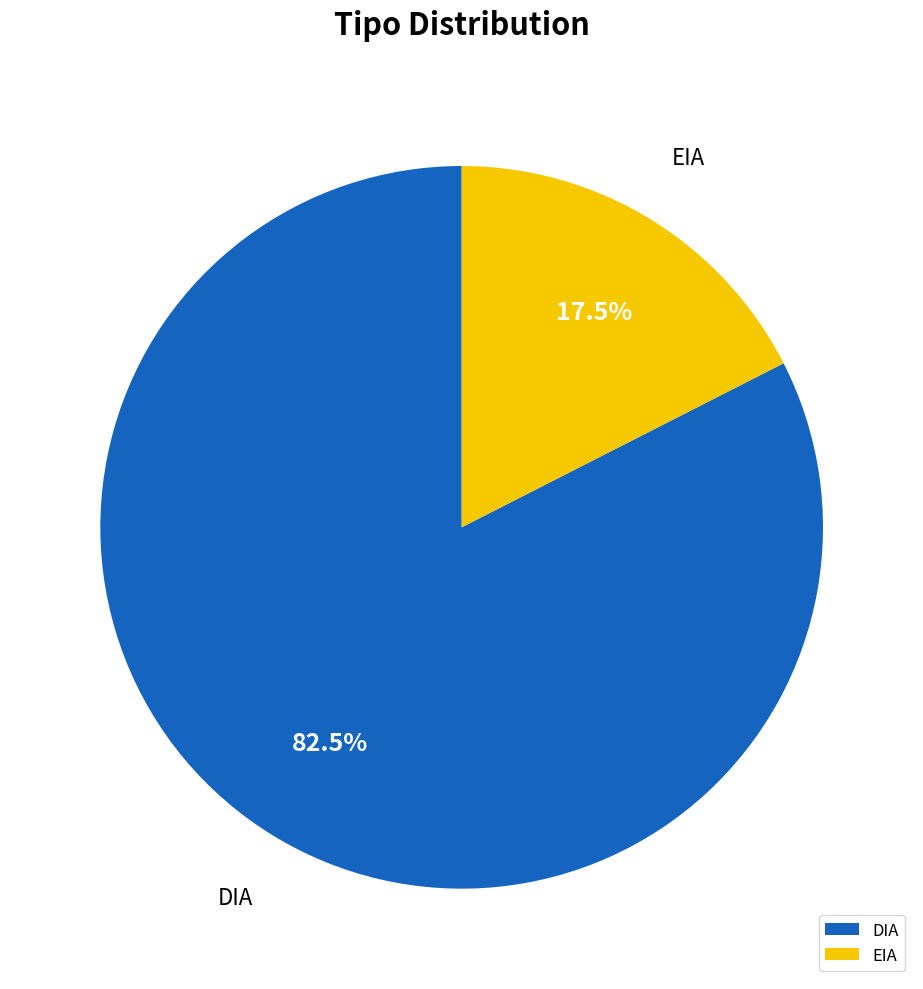

How much of the chart is everything except EIA?

82.5%